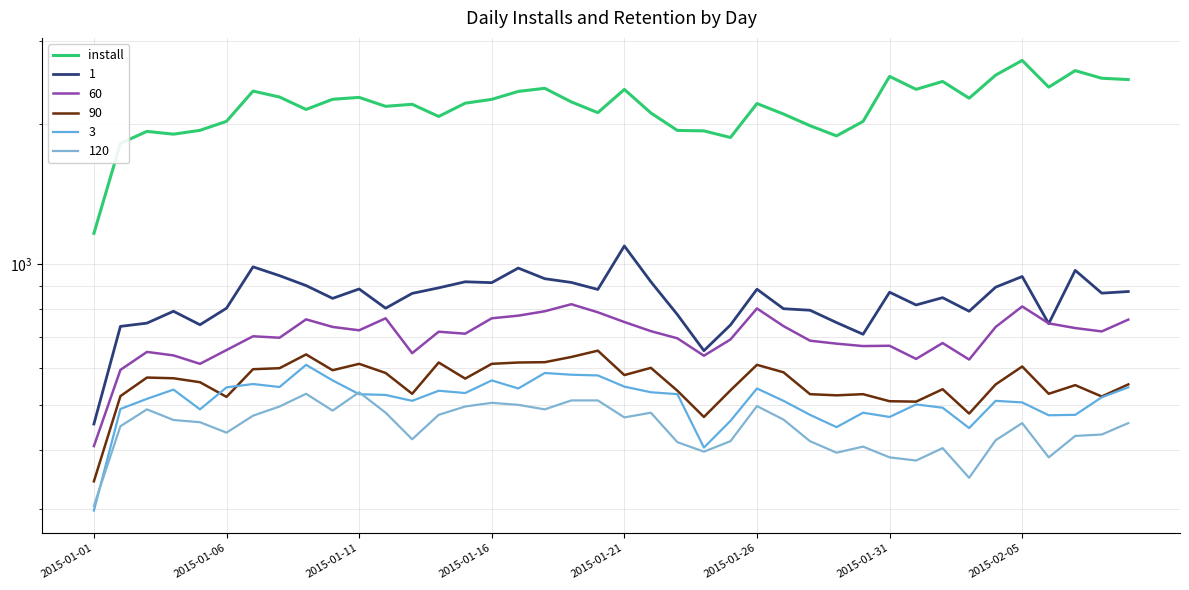

At which category does the chart reach its minimum across all series?

2015-01-01